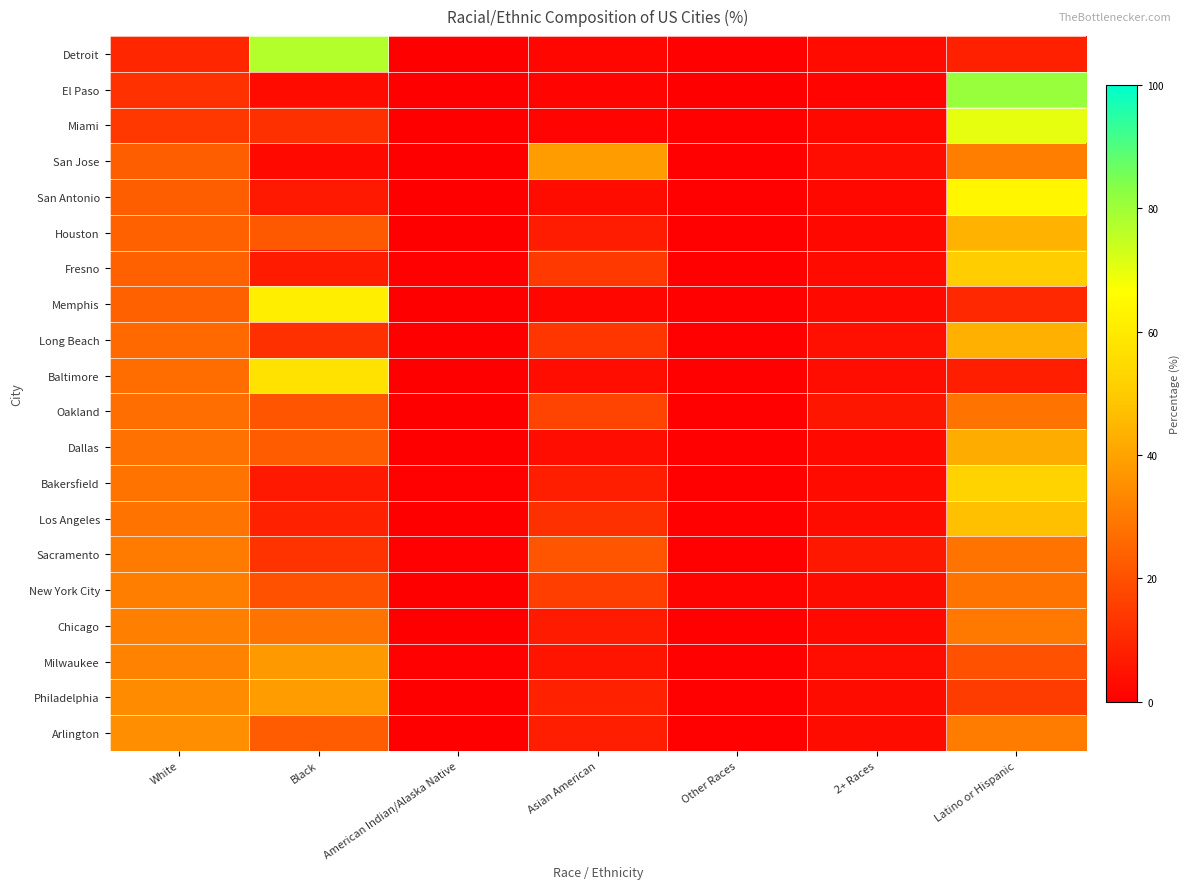

Reading left to right, list all the values displayed in this chart.

Detroit: White=9.5	Black=77.2	American Indian/Alaska Native=0.2	Asian American=1.6	Other Races=0.5	2+ Races=3.0	Latino or Hispanic=8.0
El Paso: White=12.3	Black=3.1	American Indian/Alaska Native=0.2	Asian American=1.5	Other Races=0.3	2+ Races=1.3	Latino or Hispanic=81.2
Miami: White=14.0	Black=11.9	American Indian/Alaska Native=0.1	Asian American=1.3	Other Races=0.6	2+ Races=2.0	Latino or Hispanic=70.2
San Jose: White=23.3	Black=2.7	American Indian/Alaska Native=0.2	Asian American=38.5	Other Races=0.5	2+ Races=3.6	Latino or Hispanic=31.2
San Antonio: White=23.4	Black=6.5	American Indian/Alaska Native=0.2	Asian American=3.3	Other Races=0.4	2+ Races=2.3	Latino or Hispanic=63.9
Houston: White=23.7	Black=22.1	American Indian/Alaska Native=0.2	Asian American=7.2	Other Races=0.5	2+ Races=2.3	Latino or Hispanic=44.0
Fresno: White=23.9	Black=6.9	American Indian/Alaska Native=0.6	Asian American=14.4	Other Races=0.5	2+ Races=3.1	Latino or Hispanic=50.5
Memphis: White=23.9	Black=61.3	American Indian/Alaska Native=0.2	Asian American=1.8	Other Races=0.4	2+ Races=2.6	Latino or Hispanic=9.8
Long Beach: White=26.1	Black=12.0	American Indian/Alaska Native=0.2	Asian American=13.6	Other Races=0.6	2+ Races=4.2	Latino or Hispanic=43.3
Baltimore: White=26.9	Black=57.3	American Indian/Alaska Native=0.2	Asian American=3.6	Other Races=0.6	2+ Races=3.6	Latino or Hispanic=7.8
Oakland: White=27.3	Black=20.8	American Indian/Alaska Native=0.3	Asian American=16.5	Other Races=0.7	2+ Races=5.7	Latino or Hispanic=28.8
Dallas: White=28.1	Black=22.9	American Indian/Alaska Native=0.2	Asian American=3.7	Other Races=0.4	2+ Races=2.4	Latino or Hispanic=42.3
Bakersfield: White=28.8	Black=6.5	American Indian/Alaska Native=0.5	Asian American=7.6	Other Races=0.6	2+ Races=3.1	Latino or Hispanic=52.7
Los Angeles: White=28.9	Black=8.3	American Indian/Alaska Native=0.2	Asian American=11.8	Other Races=0.7	2+ Races=3.3	Latino or Hispanic=46.9
Sacramento: White=30.3	Black=12.6	American Indian/Alaska Native=0.5	Asian American=21.0	Other Races=0.7	2+ Races=6.1	Latino or Hispanic=28.8
New York City: White=30.9	Black=20.2	American Indian/Alaska Native=0.2	Asian American=15.6	Other Races=1.4	2+ Races=3.4	Latino or Hispanic=28.3
Chicago: White=31.4	Black=28.7	American Indian/Alaska Native=0.1	Asian American=6.9	Other Races=0.4	2+ Races=2.6	Latino or Hispanic=29.8
Milwaukee: White=32.3	Black=37.8	American Indian/Alaska Native=0.4	Asian American=5.2	Other Races=0.5	2+ Races=3.6	Latino or Hispanic=20.1
Philadelphia: White=34.3	Black=38.3	American Indian/Alaska Native=0.2	Asian American=8.3	Other Races=0.7	2+ Races=3.4	Latino or Hispanic=14.9
Arlington: White=34.9	Black=22.4	American Indian/Alaska Native=0.3	Asian American=7.7	Other Races=0.4	2+ Races=3.5	Latino or Hispanic=30.7